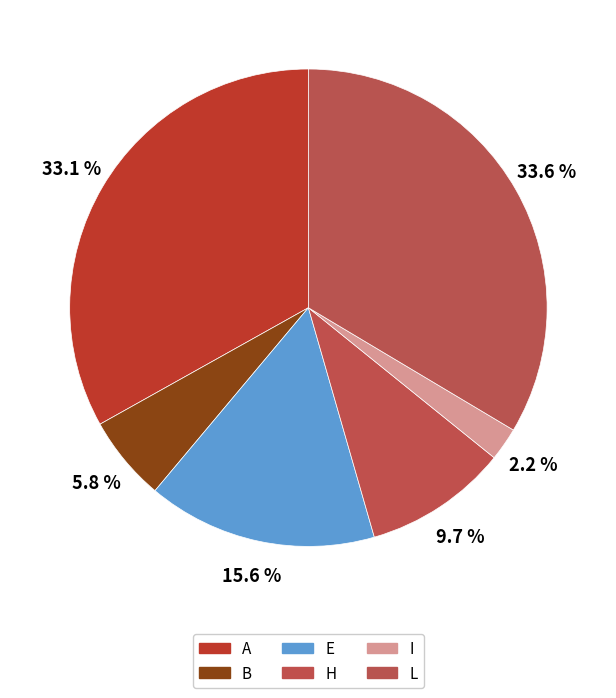

How many slices are in this pie chart?

6